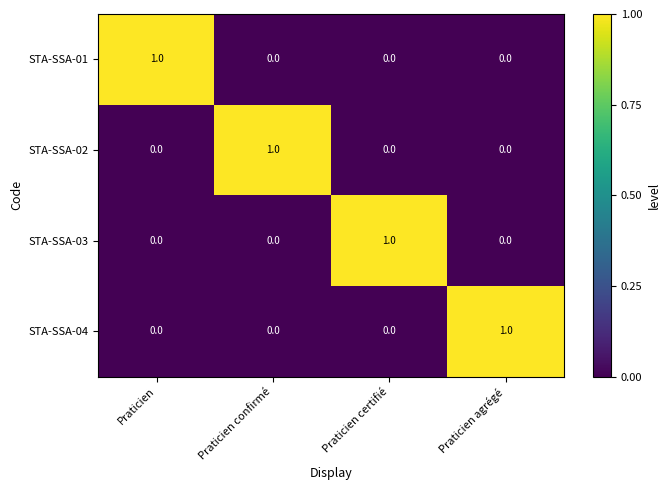

At which label does STA-SSA-02 reach its peak?

Praticien confirmé